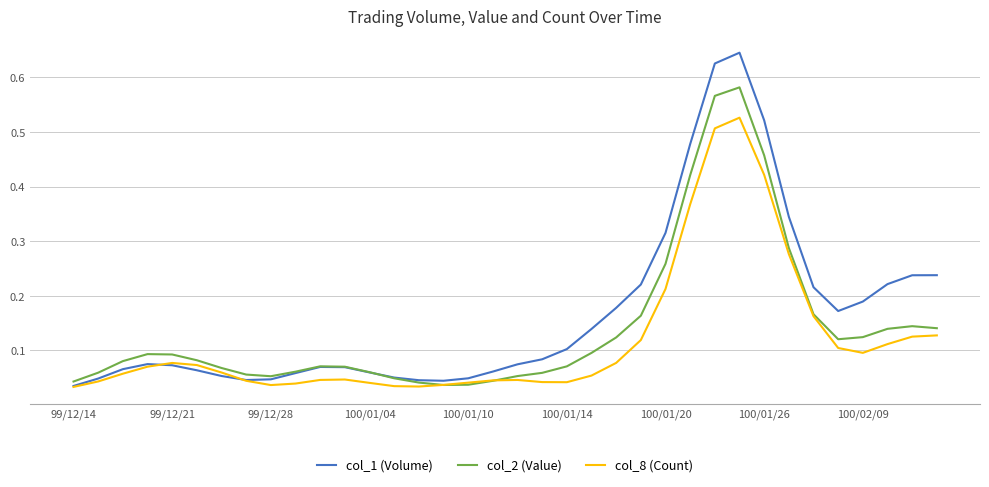

List the series in order of their peak value, lowest first.

col_8 (Count), col_2 (Value), col_1 (Volume)